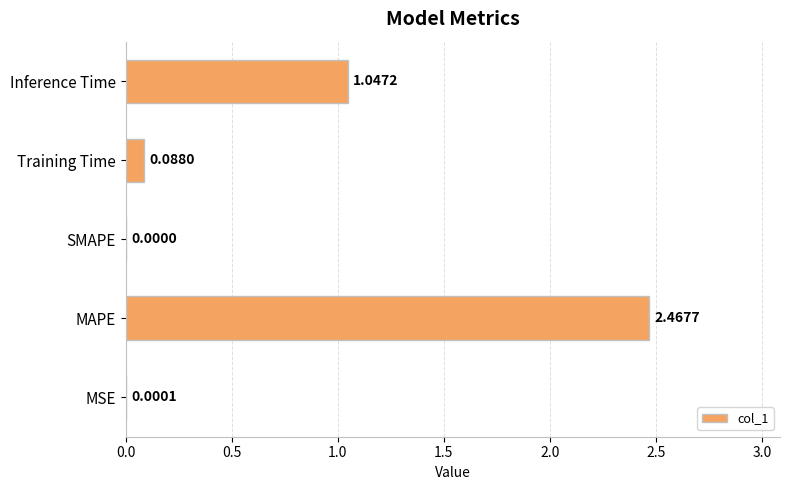

What is the change in value from SMAPE to Training Time?

+0.1